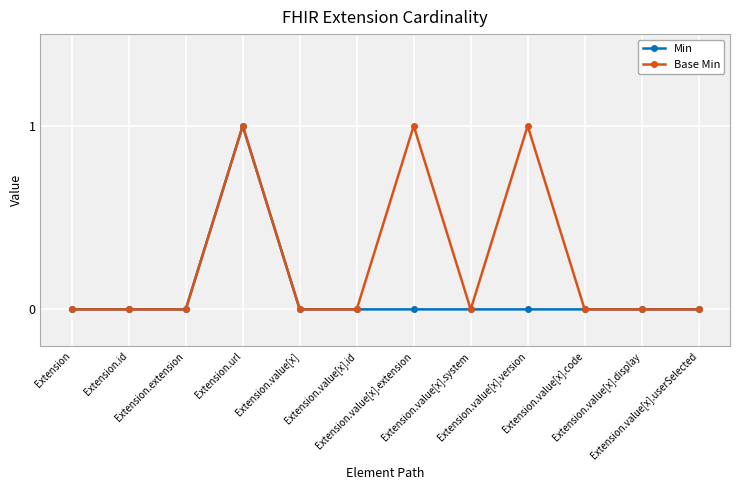

How many distinct data groups are displayed?

2